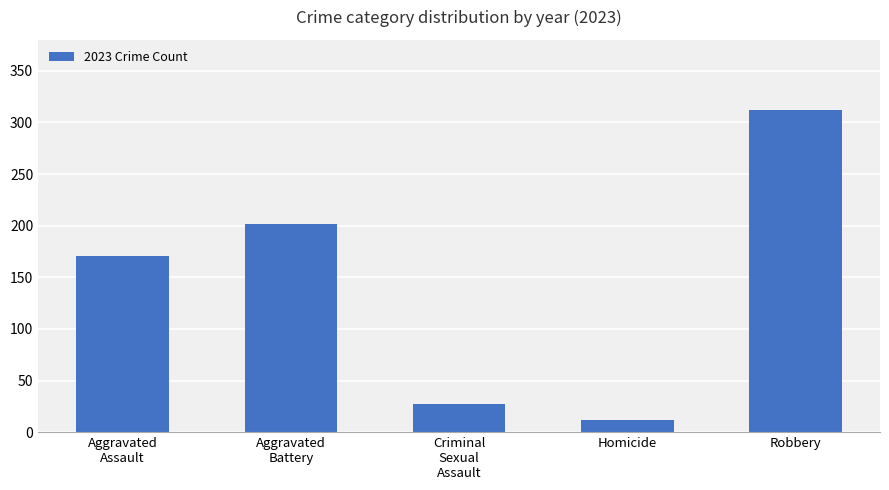

Rank the categories by value from lowest to highest.

Homicide, Criminal
Sexual
Assault, Aggravated
Assault, Aggravated
Battery, Robbery